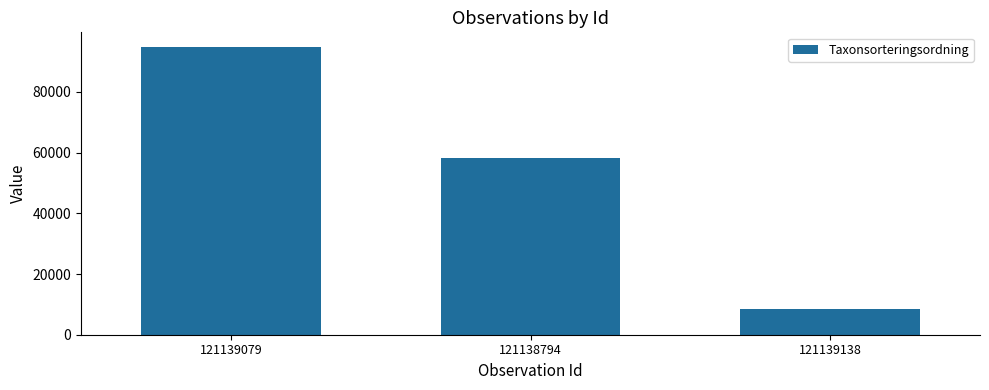

How many values are below 58211?

1